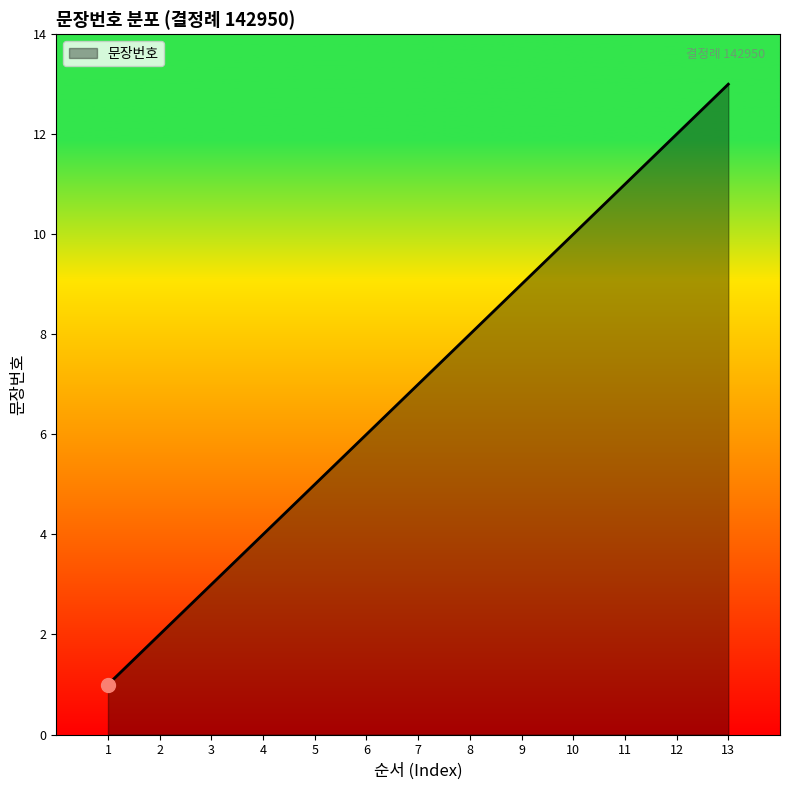

Reading left to right, extract all data points from this chart.

1	2	3	4	5	6	7	8	9	10	11	12	13